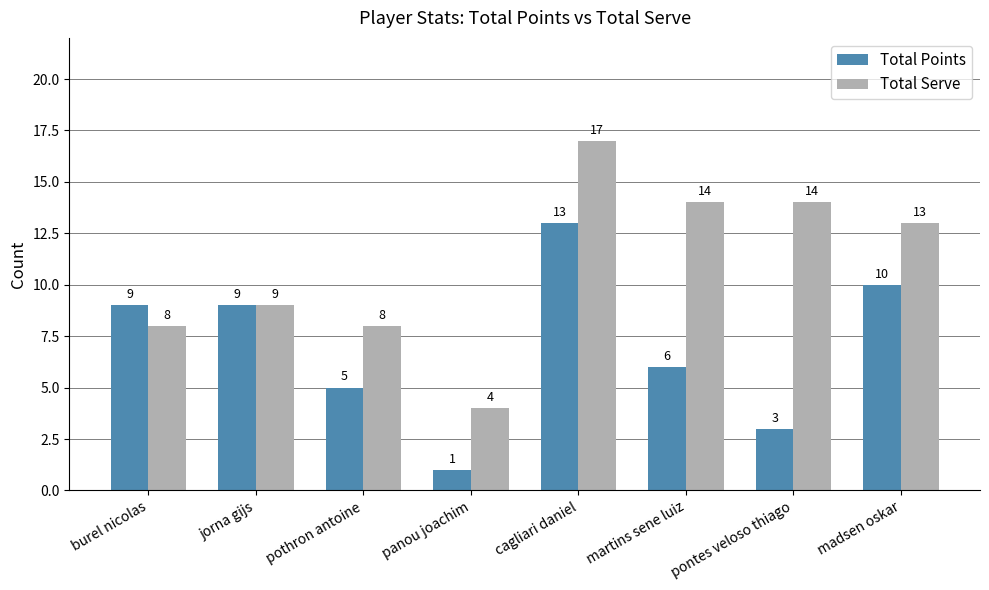

What are all the series names shown in the legend?

Total Points, Total Serve